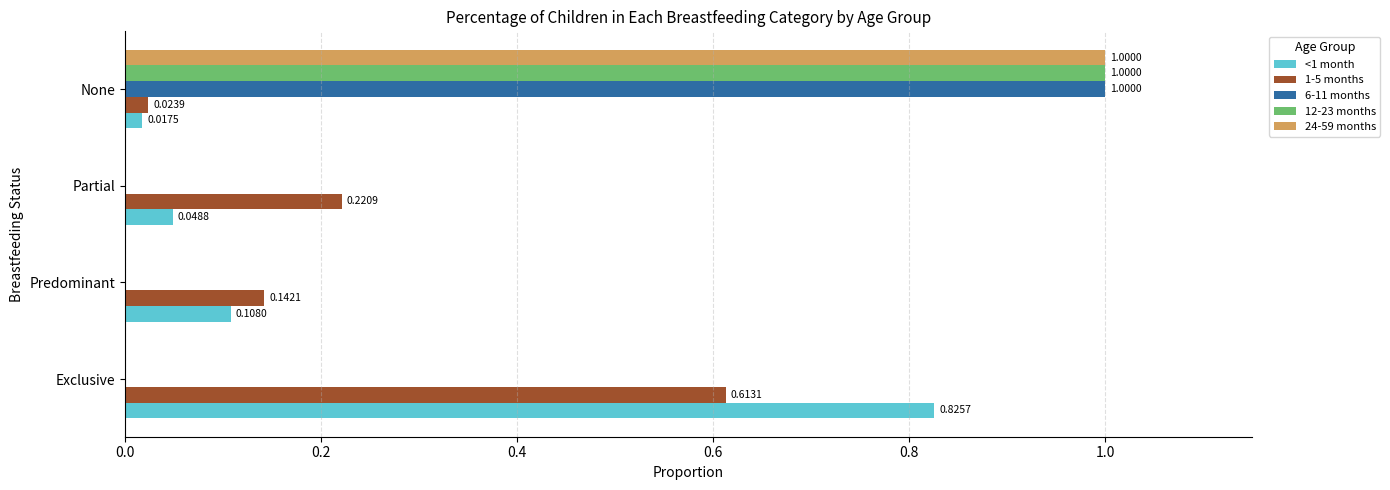

What are all the series names shown in the legend?

<1 month, 1-5 months, 6-11 months, 12-23 months, 24-59 months